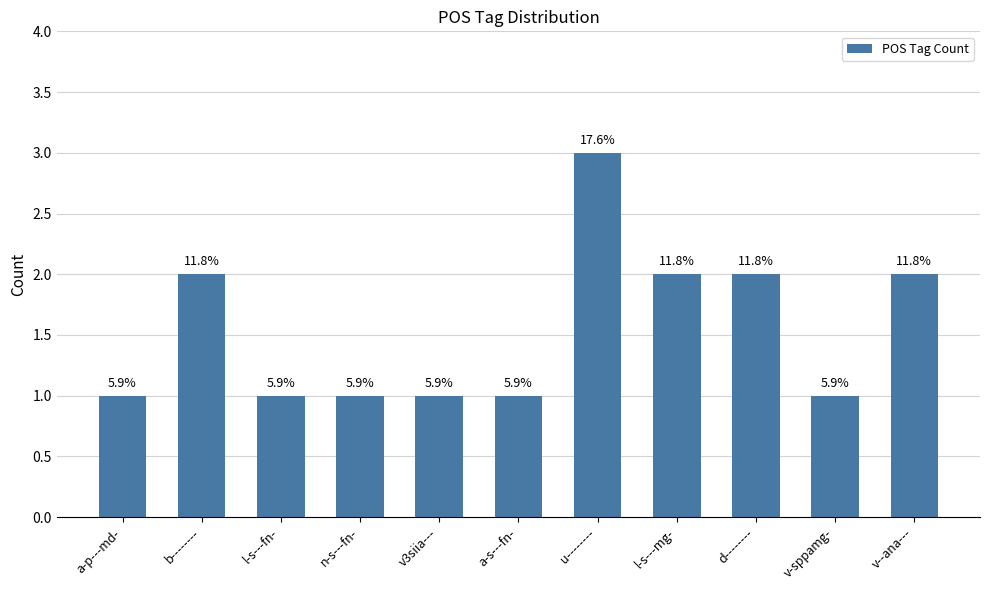

Rank the categories by value from highest to lowest.

u--------, b--------, l-s---mg-, d--------, v--ana---, a-p---md-, l-s---fn-, n-s---fn-, v3siia---, a-s---fn-, v-sppamg-